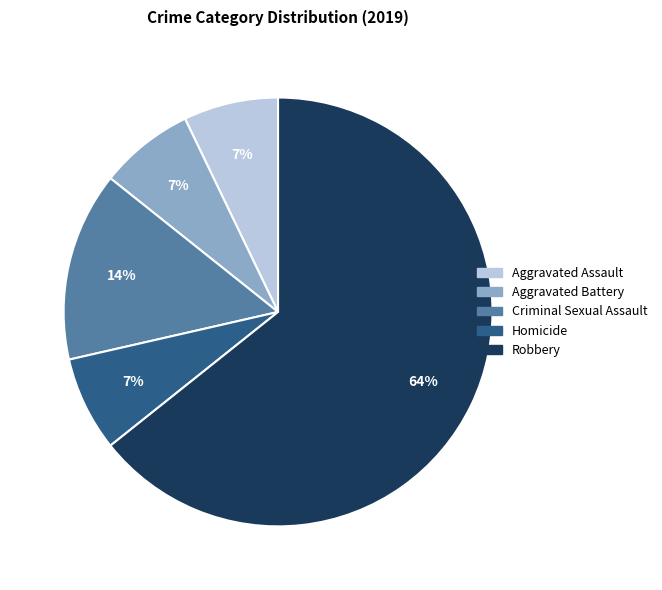

Is Robbery the majority of the pie?

Yes